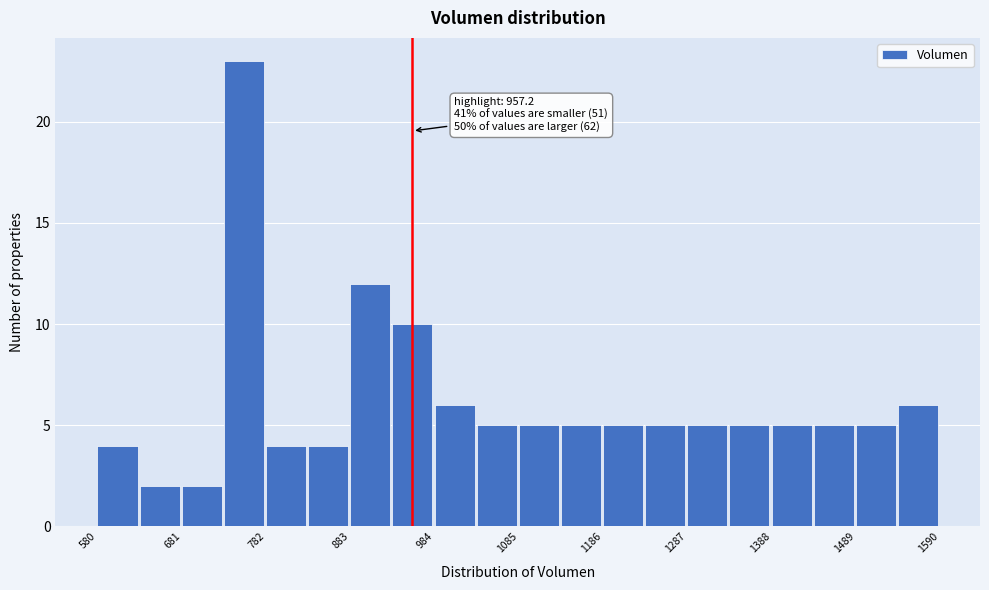

Around what value on the x-axis is the tallest bar? Give the approximate position of its centre, as read against the axis.

760